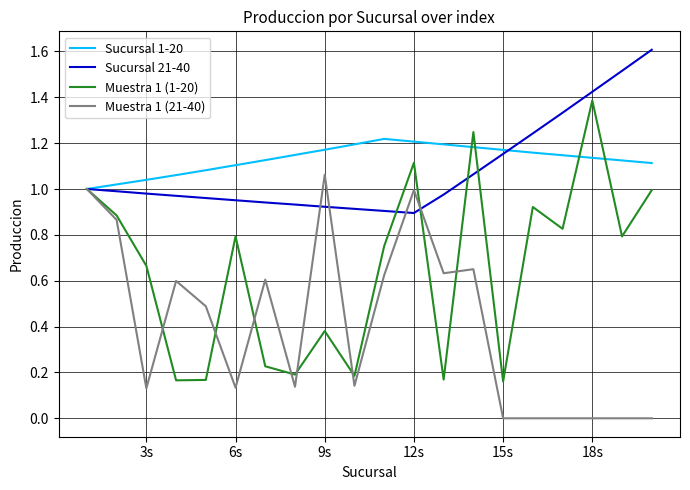

What is the maximum value for Sucursal 21-40?

1.6